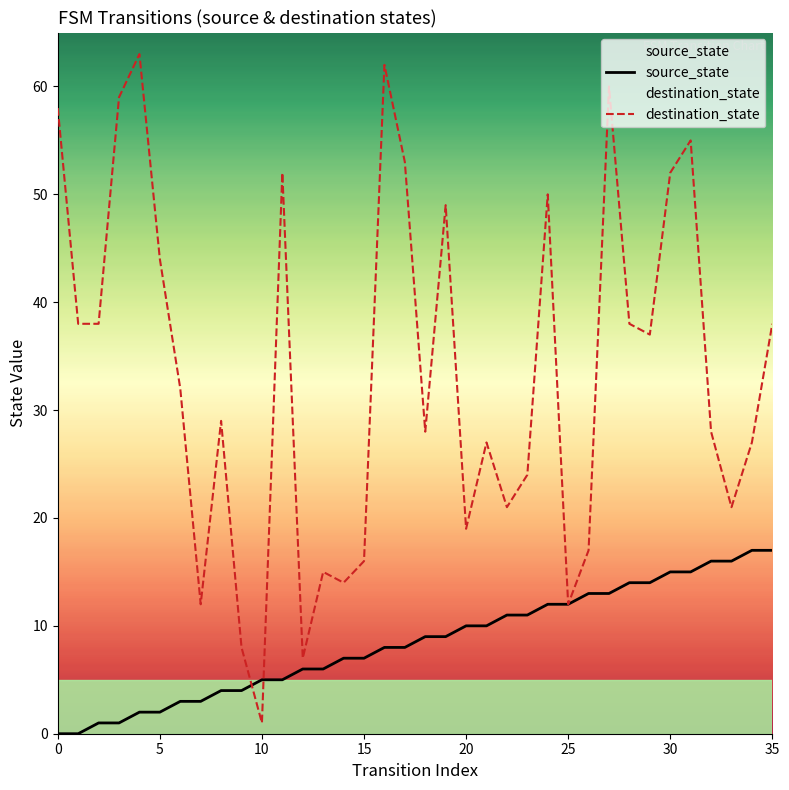

At which category is the sum across all series the highest?

27